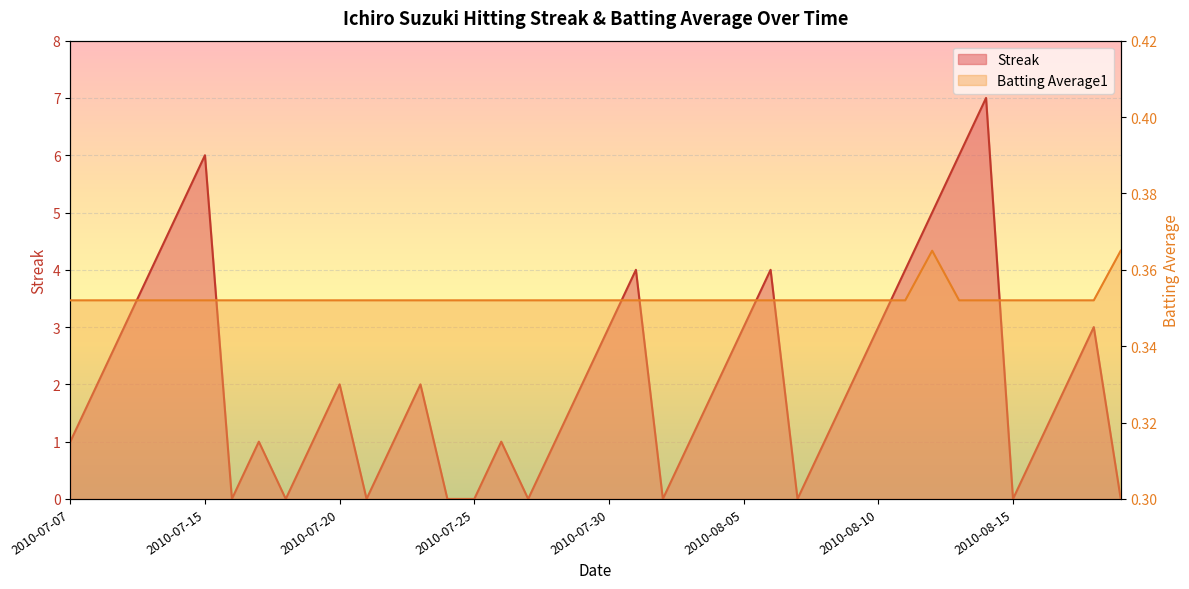

Where is the first local minimum for Streak?

2010-07-16